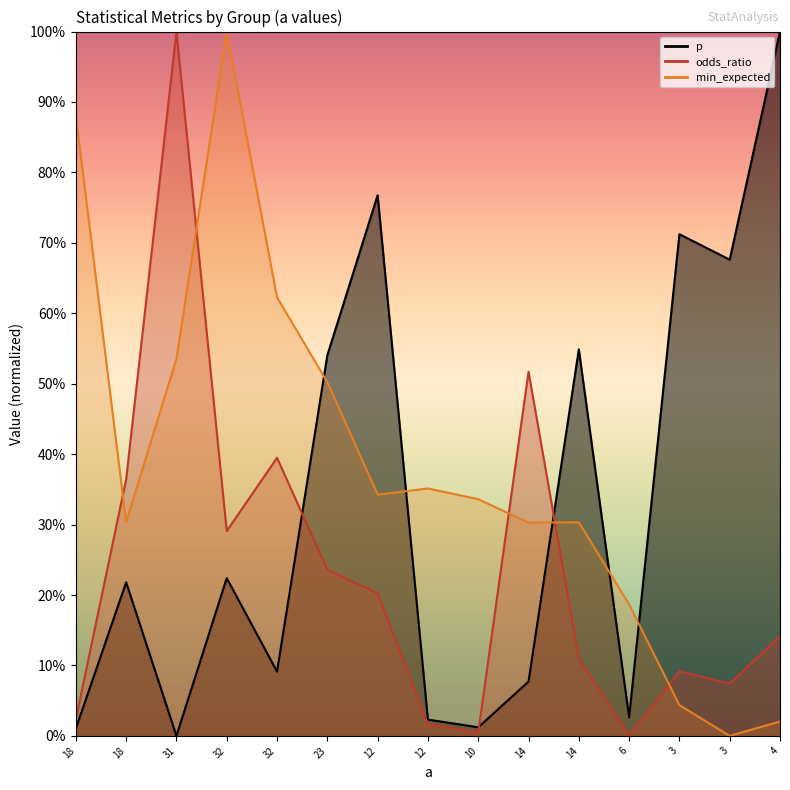

Reading left to right, what are all the values shown in this chart?

p: 0.0	0.2	0.0	0.2	0.1	0.5	0.8	0.0	0.0	0.1	0.5	0.0	0.7	0.7	1.0
odds_ratio: 0.0	0.4	1.0	0.3	0.4	0.2	0.2	0.0	0.0	0.5	0.1	0.0	0.1	0.1	0.1
min_expected: 0.9	0.3	0.5	1.0	0.6	0.5	0.3	0.4	0.3	0.3	0.3	0.2	0.0	0.0	0.0